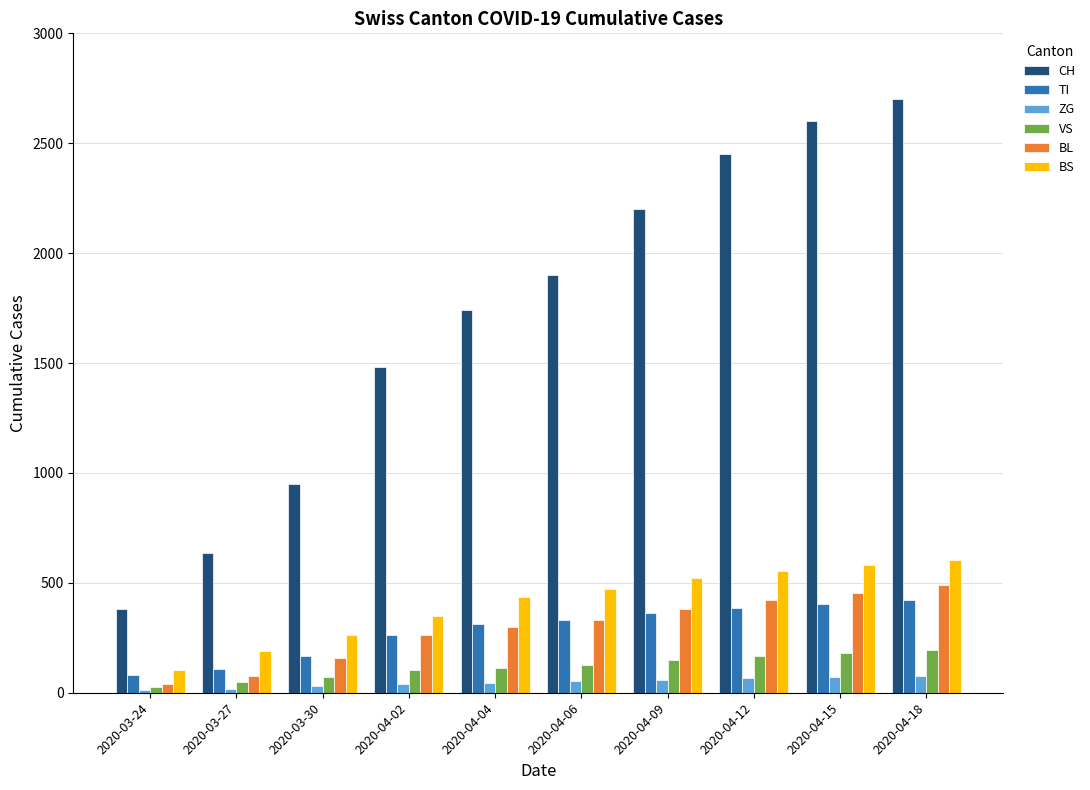

How many data points does each series have?

10